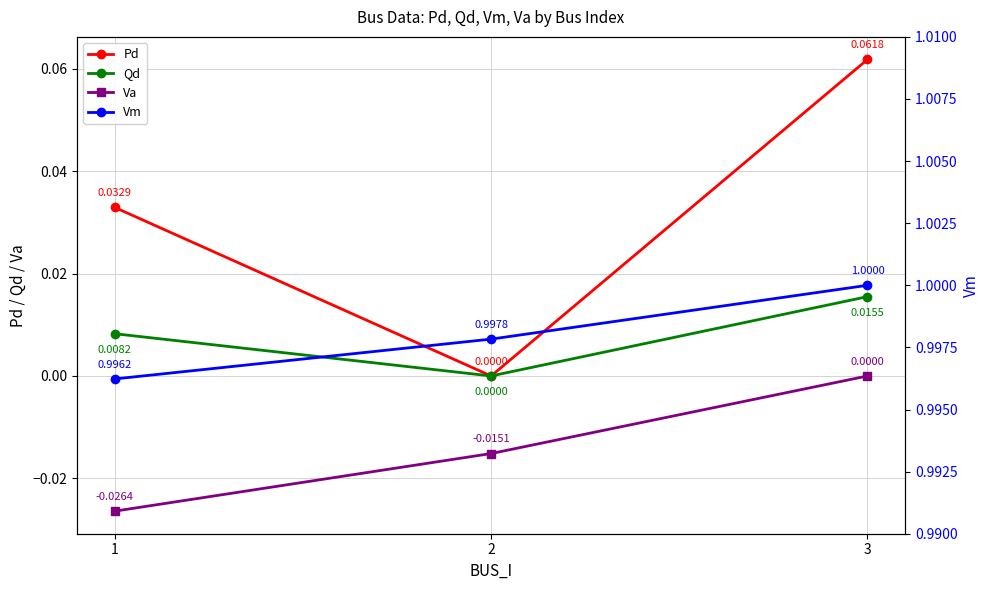

How many categories are shown in the chart?

3